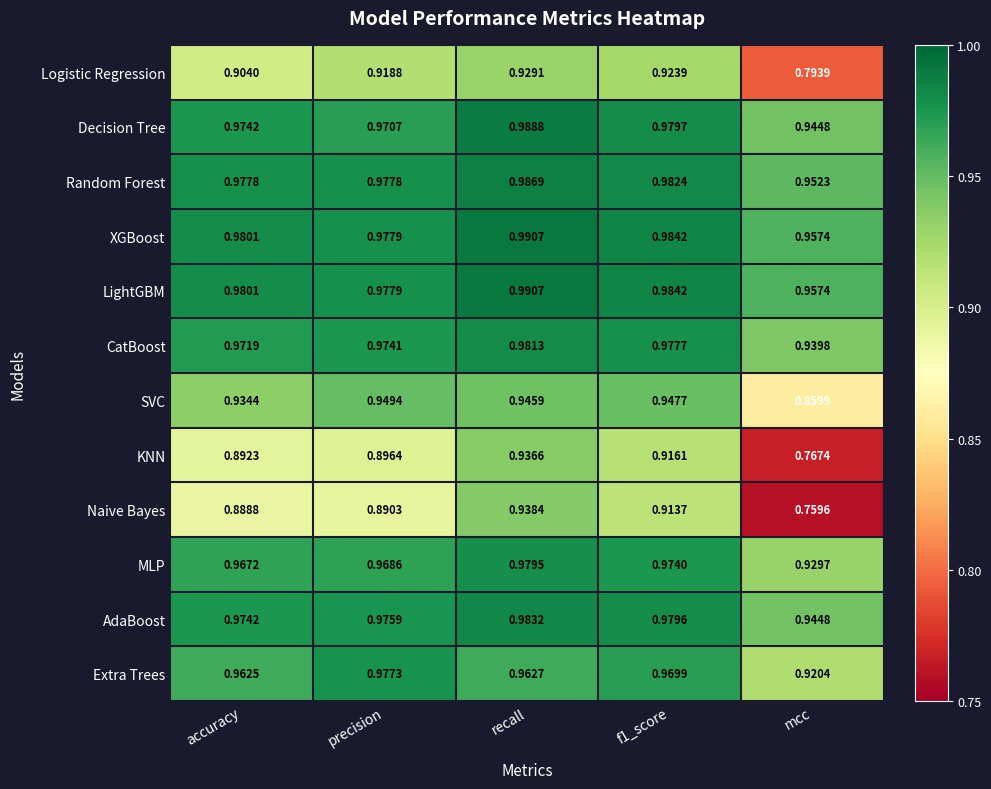

Which series has the widest spread of values?

Naive Bayes